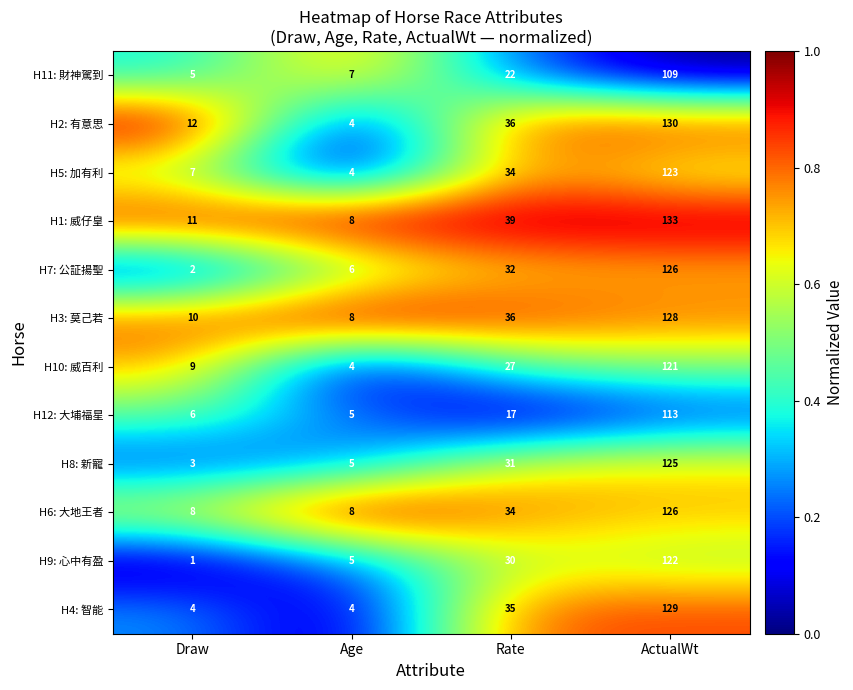

Read the H12: 大埔福星 value at Age, to the nearest 5.

5